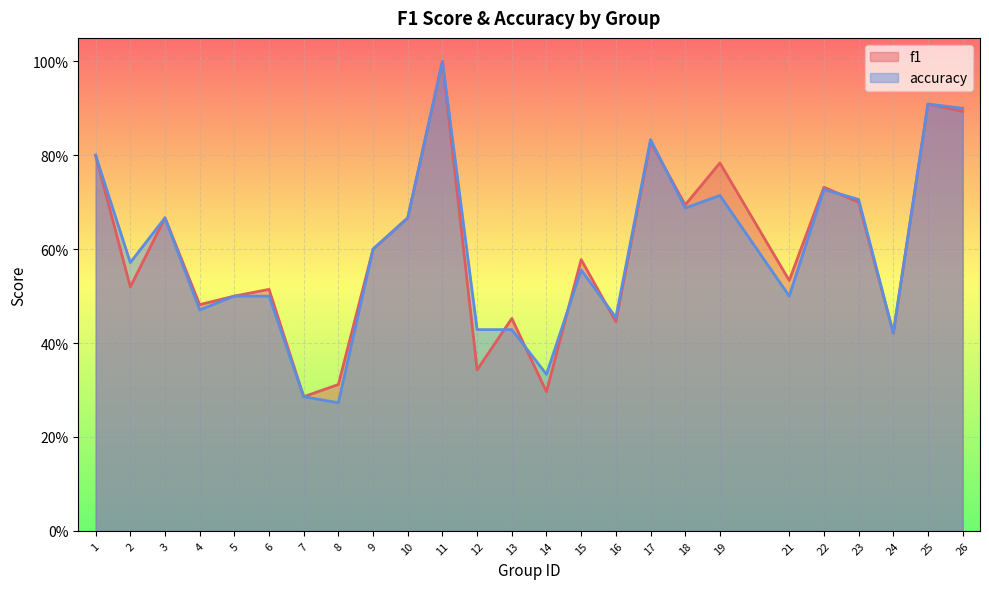

Is it true that f1 equals 1.2 at 10?

False